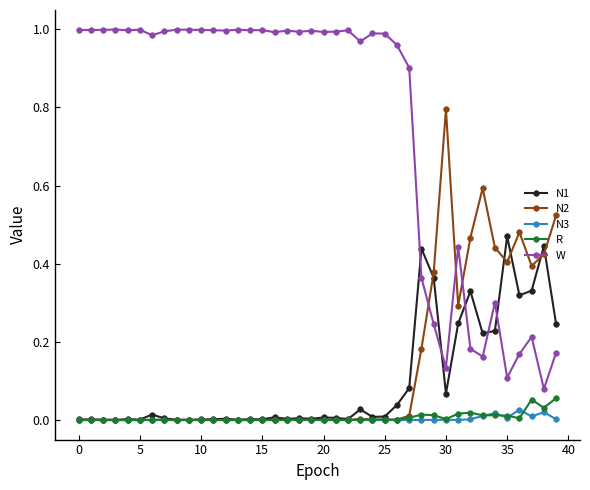

Which series has the largest total across all categories?

W